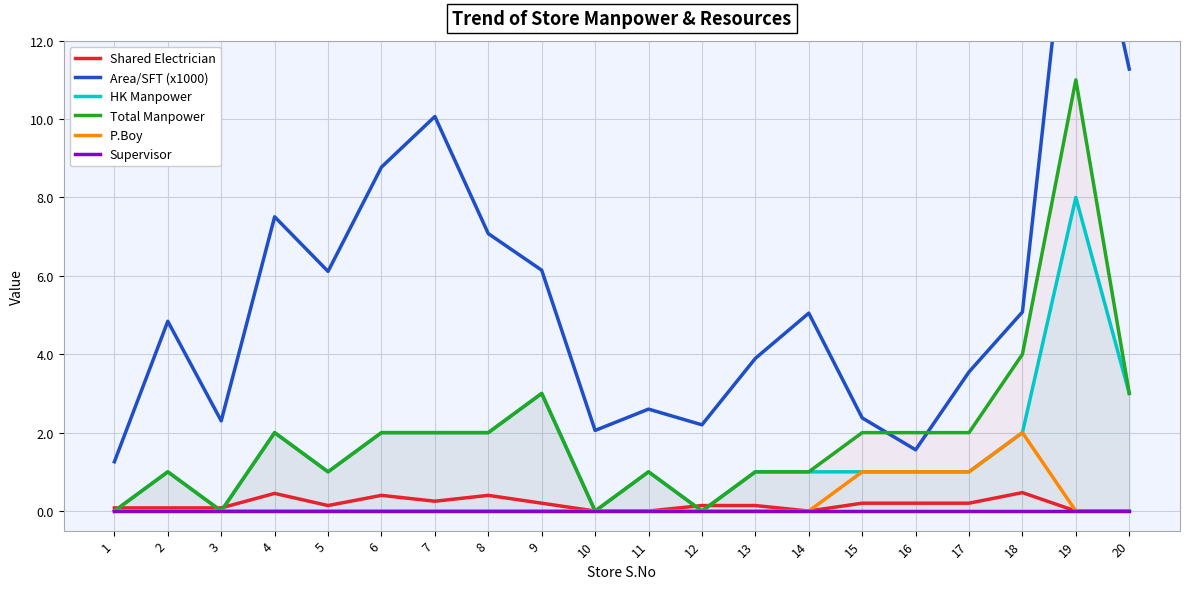

Reading left to right, extract all data points from this chart.

Shared Electrician: 0.1	0.1	0.1	0.5	0.1	0.4	0.2	0.4	0.2	0.0	0.0	0.1	0.1	0.0	0.2	0.2	0.2	0.5	0.0	0.0
Area/SFT (x1000): 1.3	4.8	2.3	7.5	6.1	8.8	10.1	7.1	6.1	2.1	2.6	2.2	3.9	5.0	2.4	1.6	3.5	5.1	17.4	11.3
HK Manpower: 0.0	1.0	0.0	2.0	1.0	2.0	2.0	2.0	3.0	0.0	1.0	0.0	1.0	1.0	1.0	1.0	1.0	2.0	8.0	3.0
Total Manpower: 0.0	1.0	0.0	2.0	1.0	2.0	2.0	2.0	3.0	0.0	1.0	0.0	1.0	1.0	2.0	2.0	2.0	4.0	11.0	3.0
P.Boy: 0.0	0.0	0.0	0.0	0.0	0.0	0.0	0.0	0.0	0.0	0.0	0.0	0.0	0.0	1.0	1.0	1.0	2.0	0.0	0.0
Supervisor: 0.0	0.0	0.0	0.0	0.0	0.0	0.0	0.0	0.0	0.0	0.0	0.0	0.0	0.0	0.0	0.0	0.0	0.0	0.0	0.0